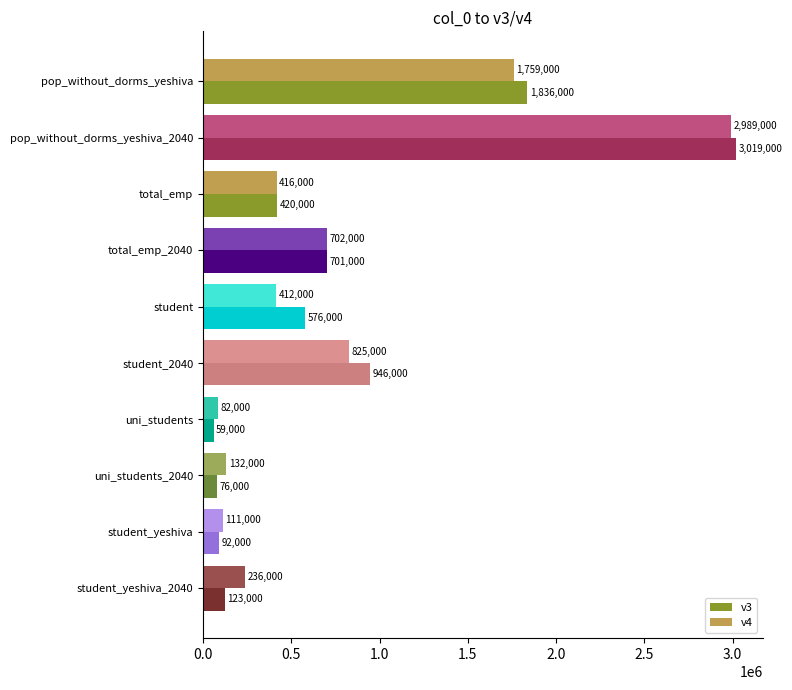

How many series are shown in this chart?

2